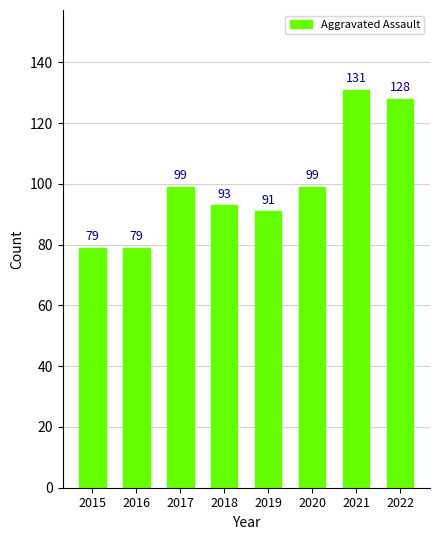

What is the approximate value at 2020?

99